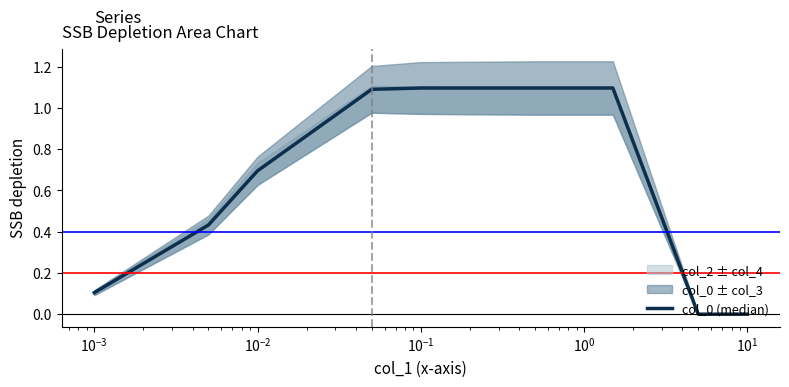

How many lines are shown in the chart?

1